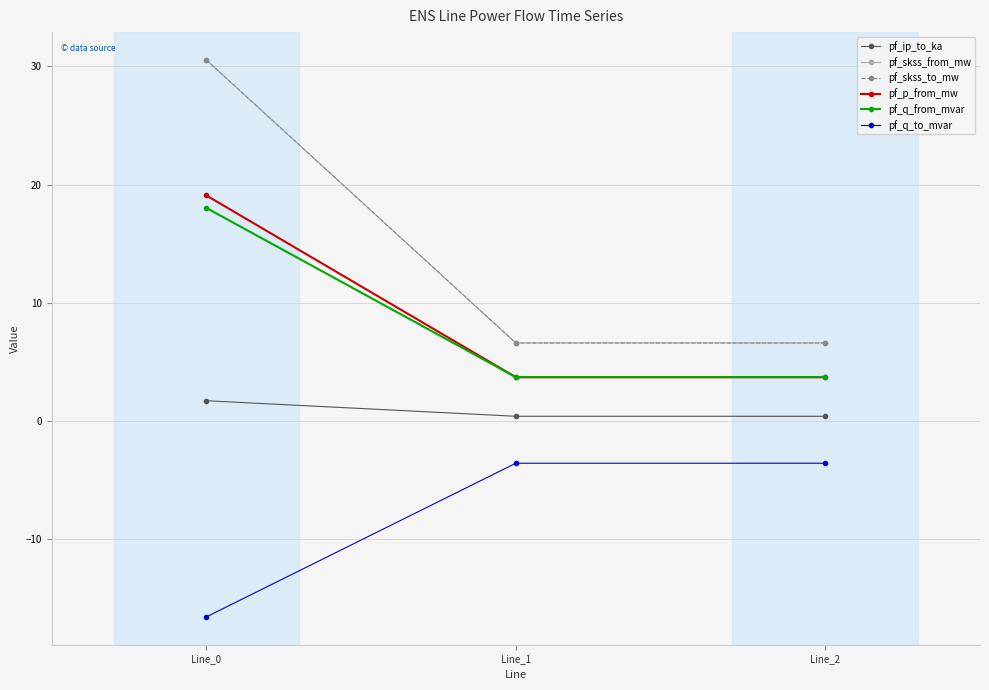

Reading right to left, extract all data points from this chart.

pf_ip_to_ka: 0.4	0.4	1.7
pf_skss_from_mw: 6.6	6.6	30.6
pf_skss_to_mw: 6.6	6.6	30.6
pf_p_from_mw: 3.7	3.7	19.1
pf_q_from_mvar: 3.7	3.7	18.0
pf_q_to_mvar: -3.6	-3.6	-16.6